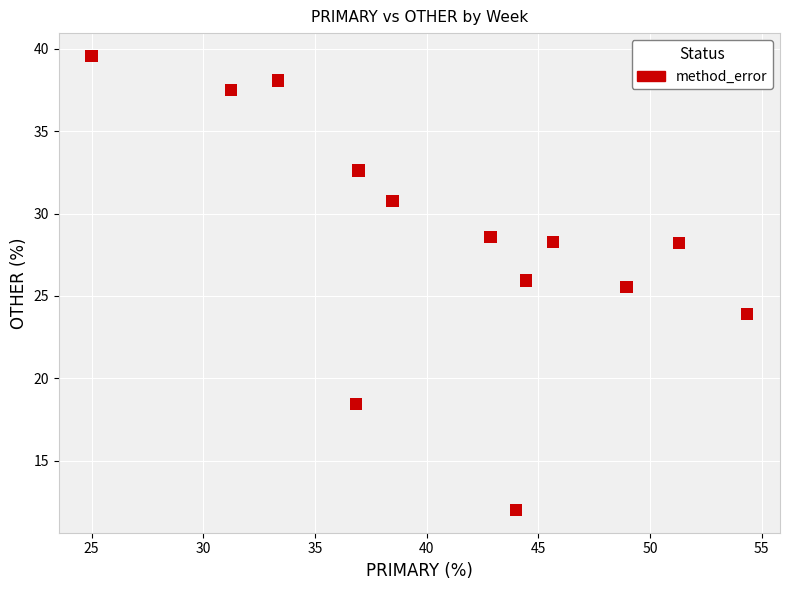

What is the range of Y values (max minus min)?

27.6